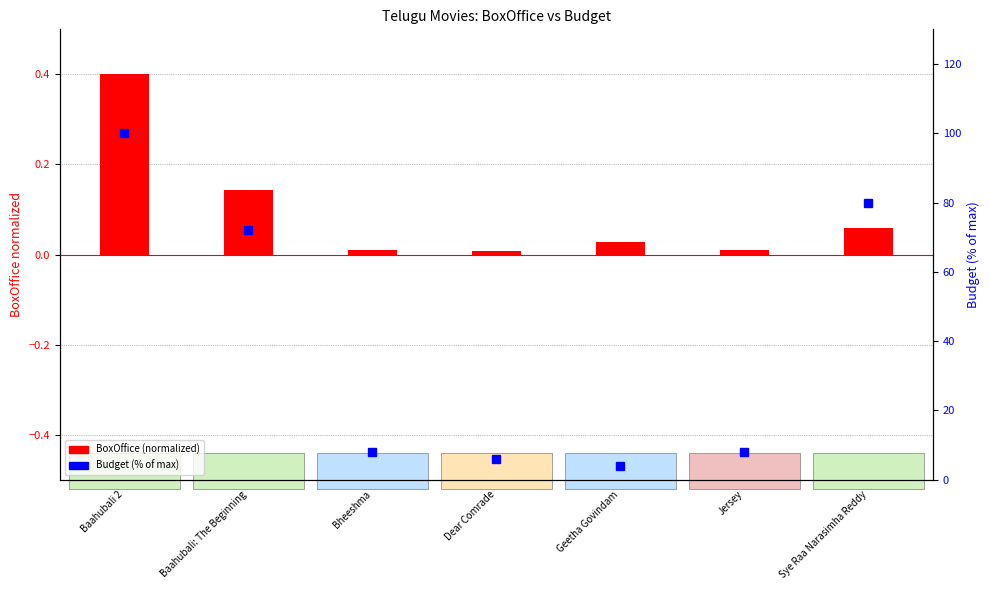

At which category is the sum across all series the highest?

Baahubali 2